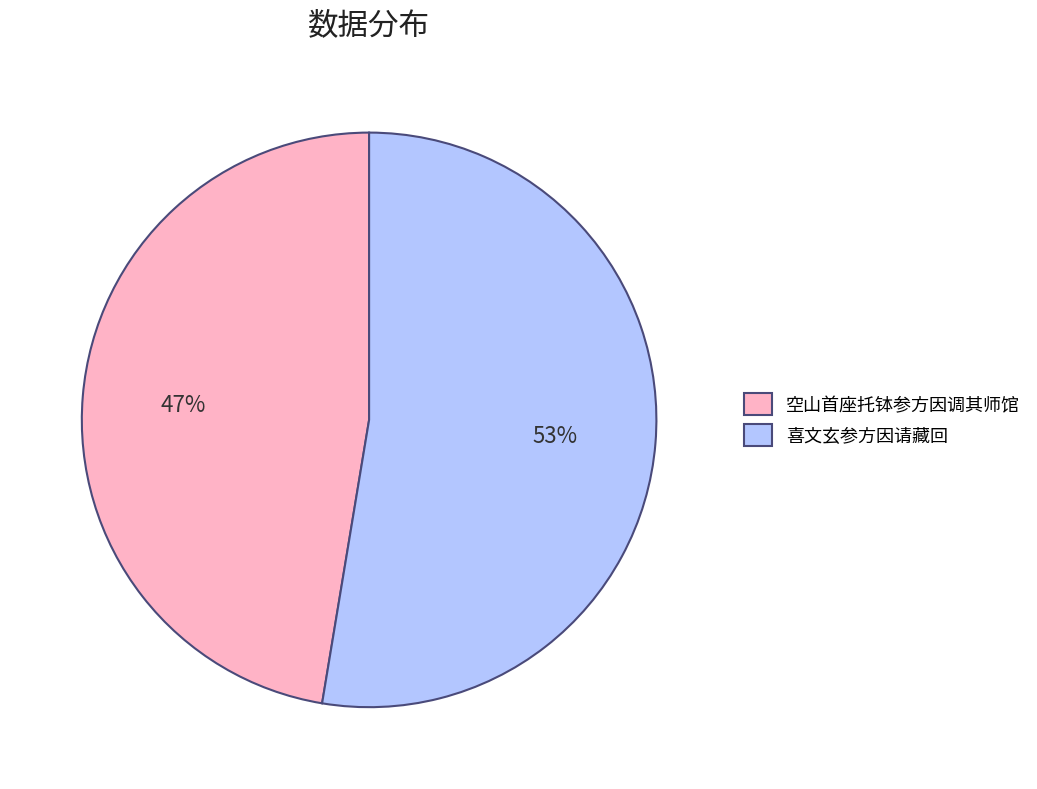

Does any single category account for the majority?

Yes